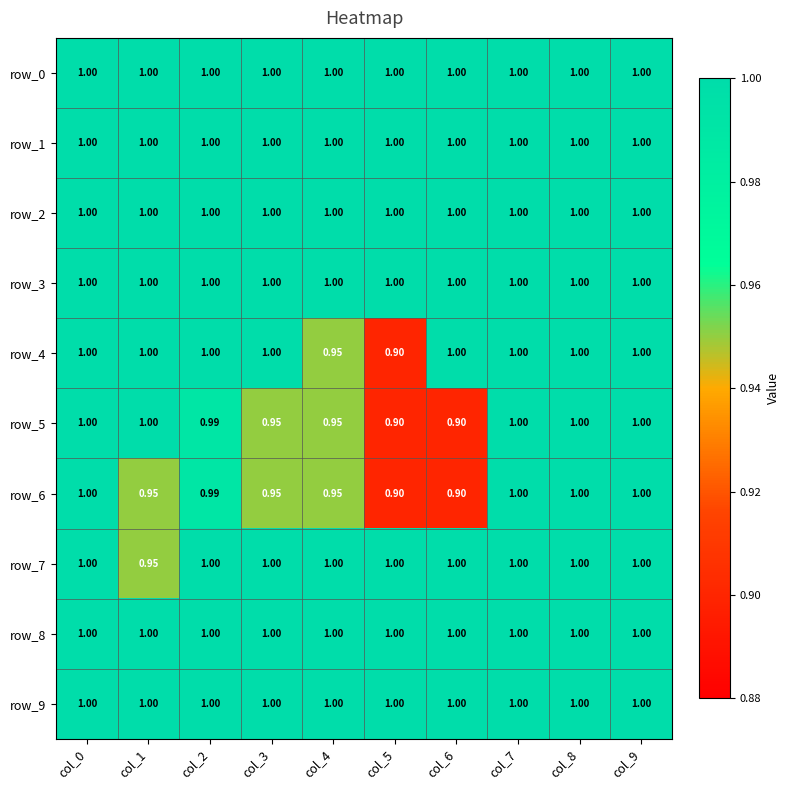

Is the value of row_2 at col_8 greater than the value of row_6 at col_5?

Yes